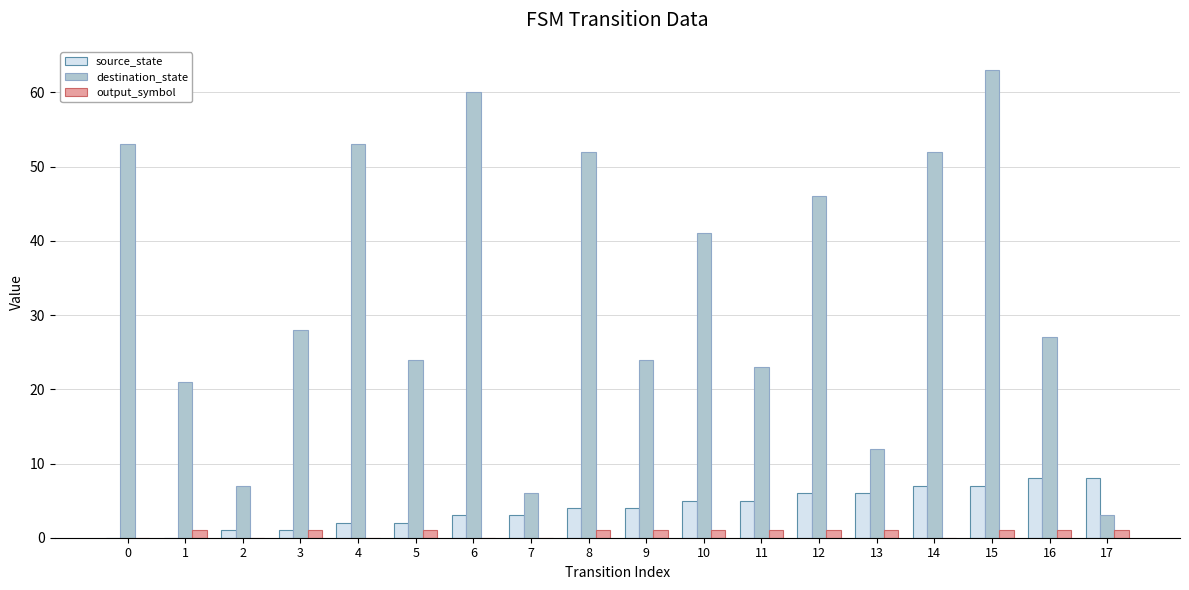

What is the sum of all destination_state values?

595